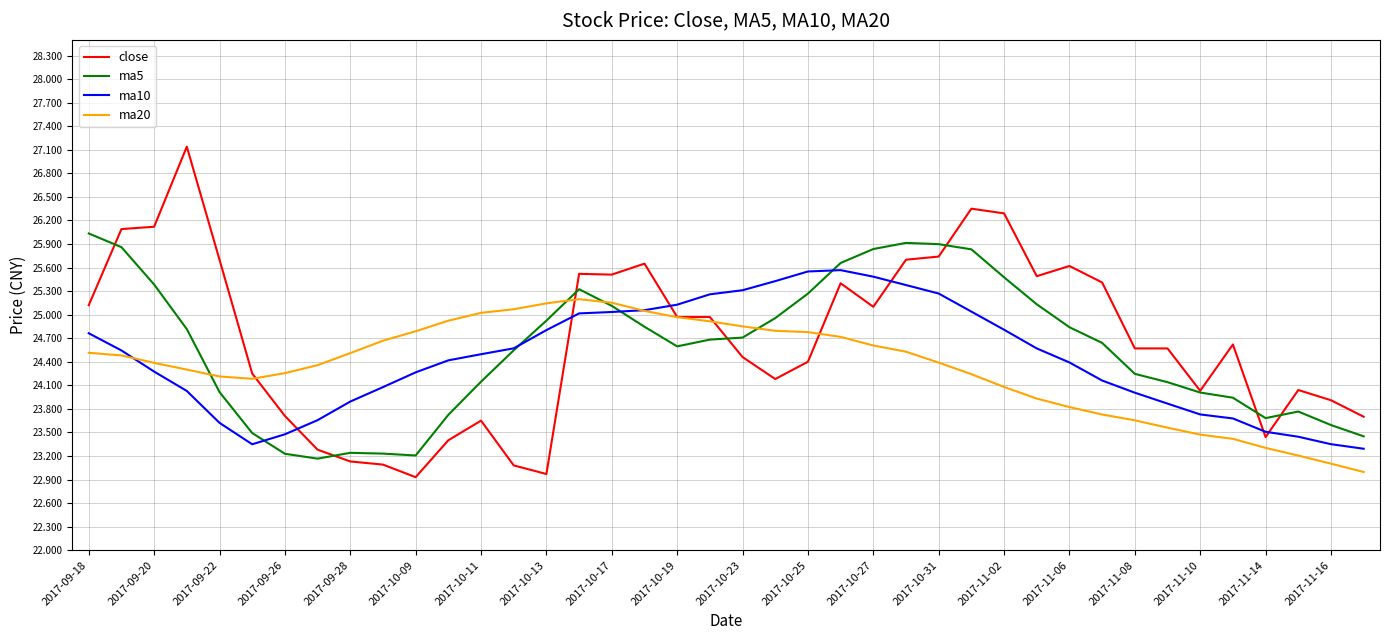

What is the smallest value displayed?

22.9